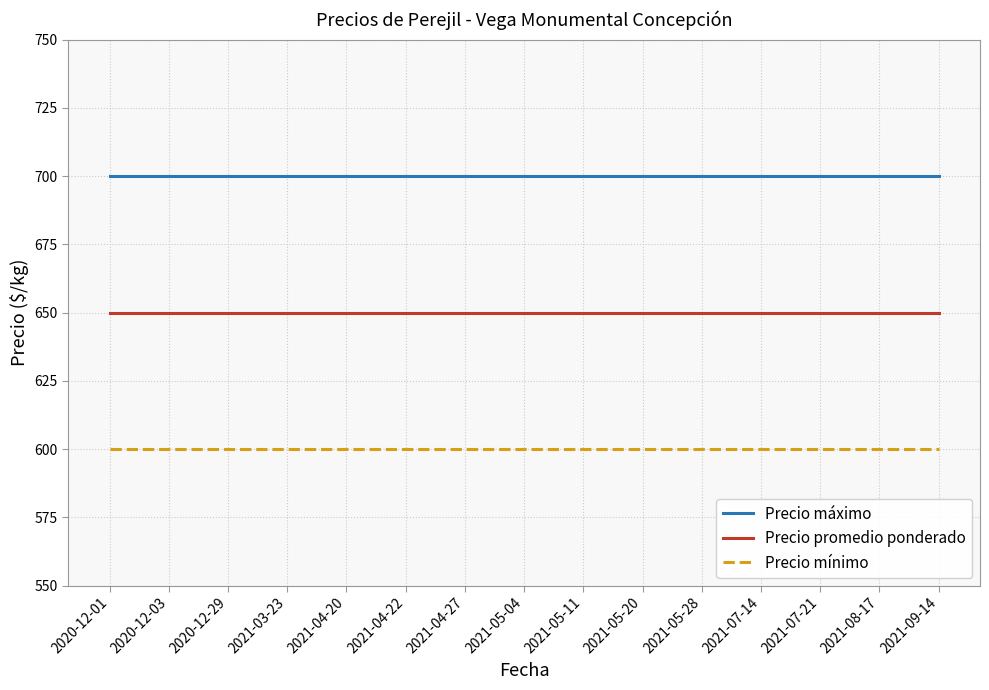

Does the chart have visible grid lines?

Yes